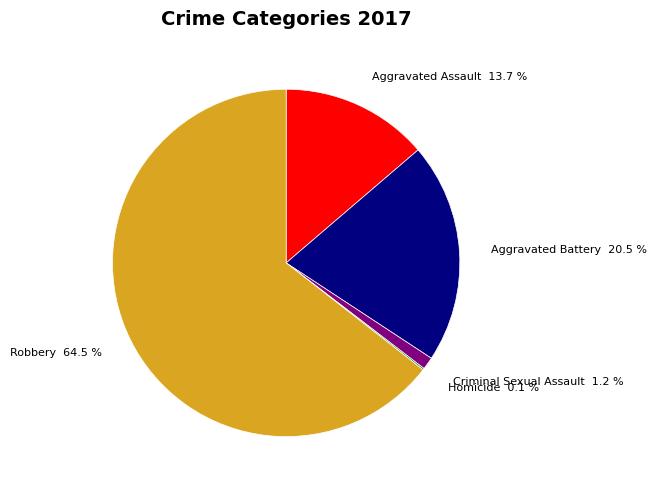

True or false: Criminal Sexual Assault accounts for 8% of the total.

False